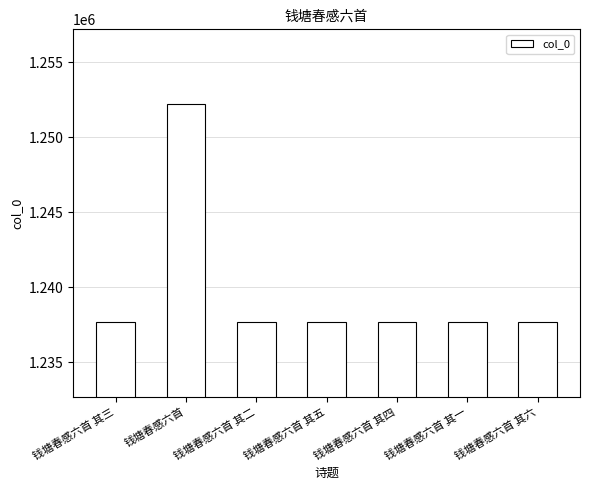

What is the maximum value shown in the chart?

1252203